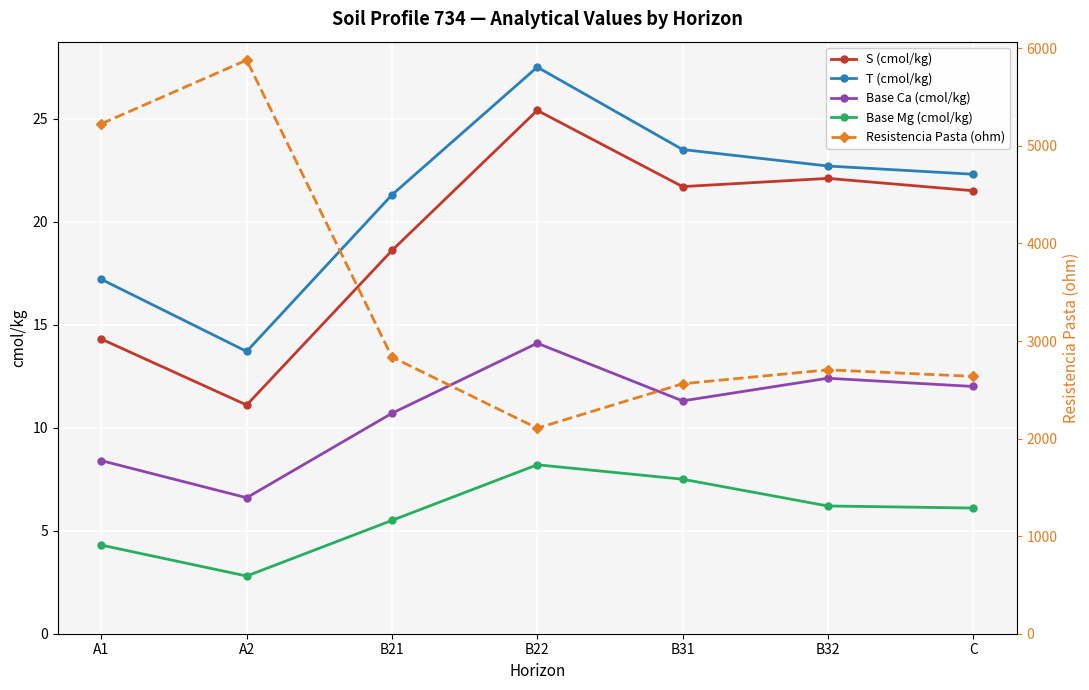

True or false: S (cmol/kg) has a value of 21.7 at B31.

True